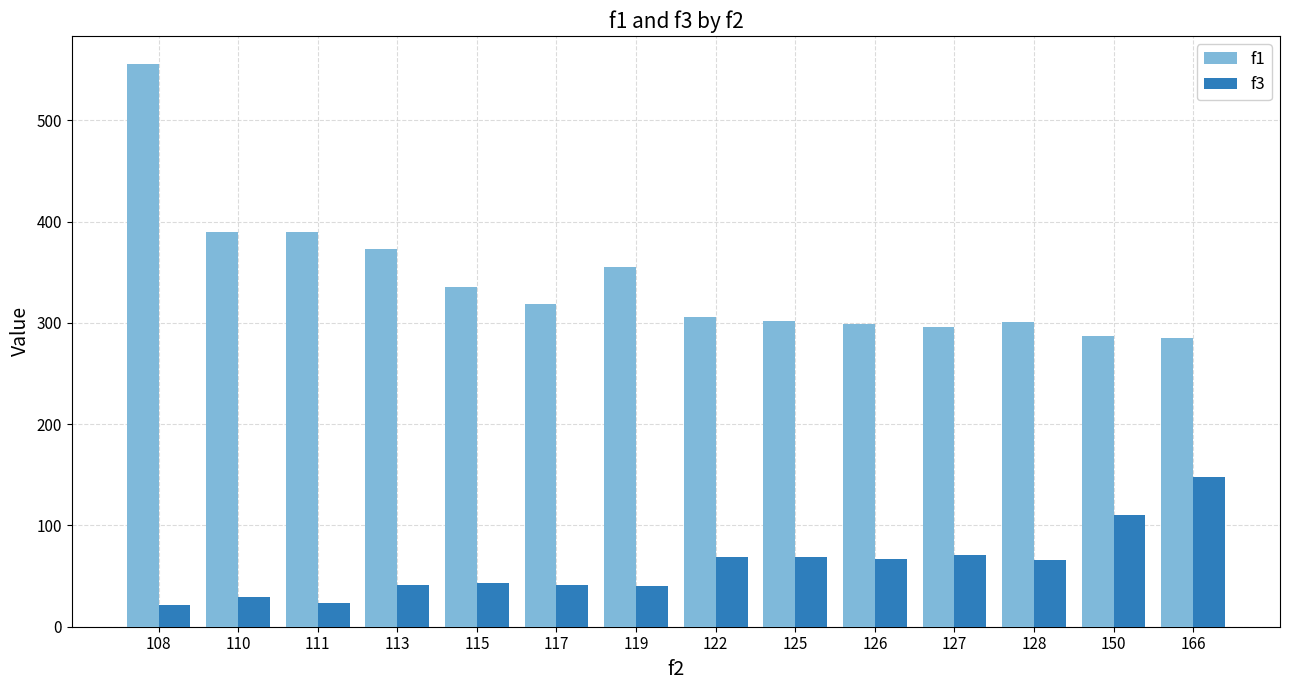

Rank the series by their maximum value, from lowest to highest.

f3, f1